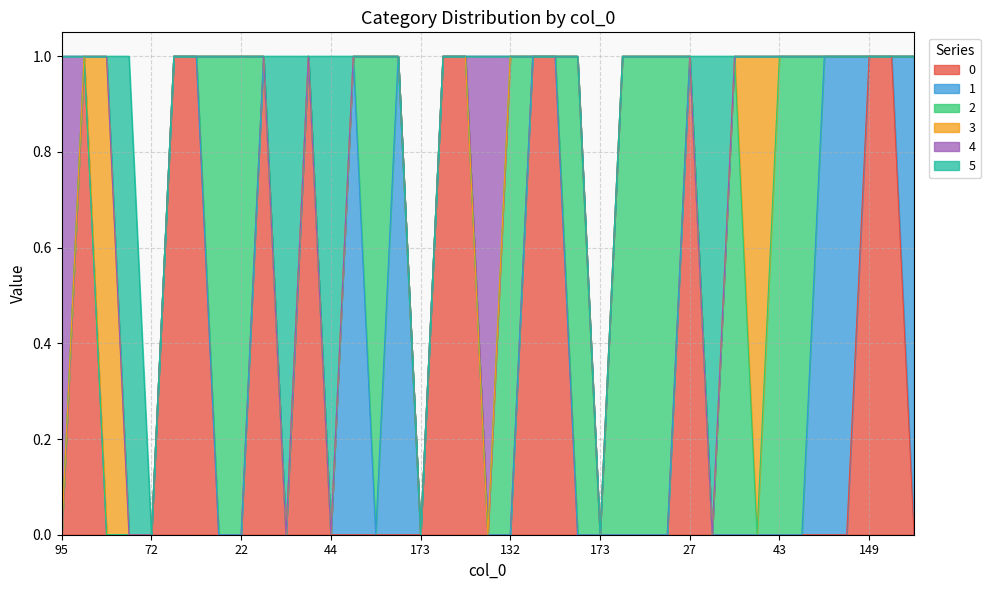

Reading left to right, list all the values displayed in this chart.

0: 95=0	157=1	39=0	47=0	72=0	176=1	24=1	144=0	22=0	4=1	6=0	79=1	44=0	157=0	122=0	55=0	173=0	108=1	40=1	57=0	132=0	108=1	70=1	165=0	173=0	138=0	169=0	68=0	27=1	0=0	74=0	116=0	43=0	160=0	120=0	90=0	149=1	172=1	69=0
1: 95=0	157=0	39=0	47=0	72=0	176=0	24=0	144=0	22=0	4=0	6=0	79=0	44=0	157=1	122=0	55=1	173=0	108=0	40=0	57=0	132=0	108=0	70=0	165=0	173=0	138=0	169=0	68=0	27=0	0=0	74=0	116=0	43=0	160=0	120=1	90=1	149=0	172=0	69=1
2: 95=0	157=0	39=0	47=0	72=0	176=0	24=0	144=1	22=1	4=0	6=0	79=0	44=0	157=0	122=1	55=0	173=0	108=0	40=0	57=0	132=1	108=0	70=0	165=1	173=0	138=1	169=1	68=1	27=0	0=0	74=1	116=0	43=1	160=1	120=0	90=0	149=0	172=0	69=0
3: 95=0	157=0	39=1	47=0	72=0	176=0	24=0	144=0	22=0	4=0	6=0	79=0	44=0	157=0	122=0	55=0	173=0	108=0	40=0	57=0	132=0	108=0	70=0	165=0	173=0	138=0	169=0	68=0	27=0	0=0	74=0	116=1	43=0	160=0	120=0	90=0	149=0	172=0	69=0
4: 95=1	157=0	39=0	47=0	72=0	176=0	24=0	144=0	22=0	4=0	6=0	79=0	44=0	157=0	122=0	55=0	173=0	108=0	40=0	57=1	132=0	108=0	70=0	165=0	173=0	138=0	169=0	68=0	27=0	0=0	74=0	116=0	43=0	160=0	120=0	90=0	149=0	172=0	69=0
5: 95=0	157=0	39=0	47=1	72=0	176=0	24=0	144=0	22=0	4=0	6=1	79=0	44=1	157=0	122=0	55=0	173=0	108=0	40=0	57=0	132=0	108=0	70=0	165=0	173=0	138=0	169=0	68=0	27=0	0=1	74=0	116=0	43=0	160=0	120=0	90=0	149=0	172=0	69=0